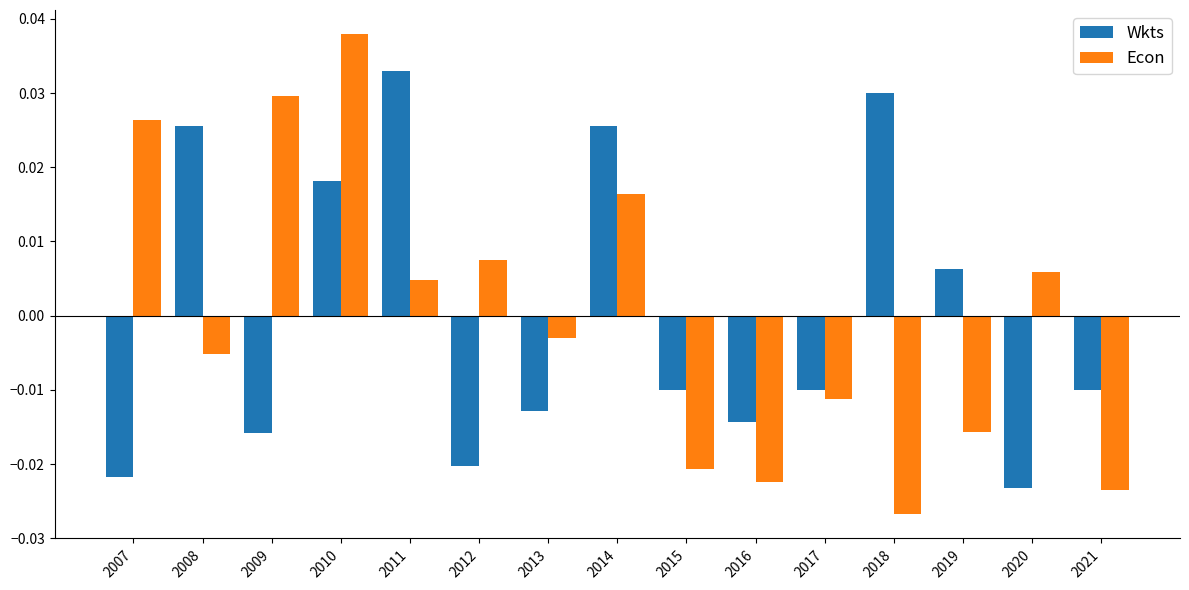

How many data points in Econ are less than 0?

8